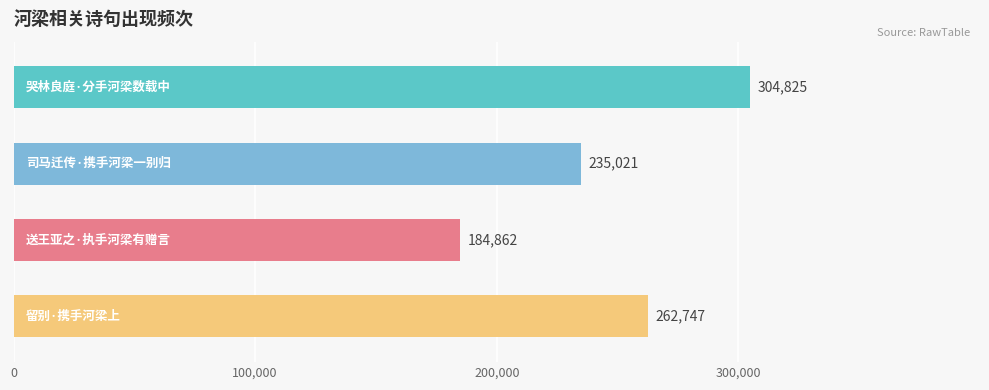

Reading top to bottom, extract all data points from this chart.

304825	235021	184862	262747